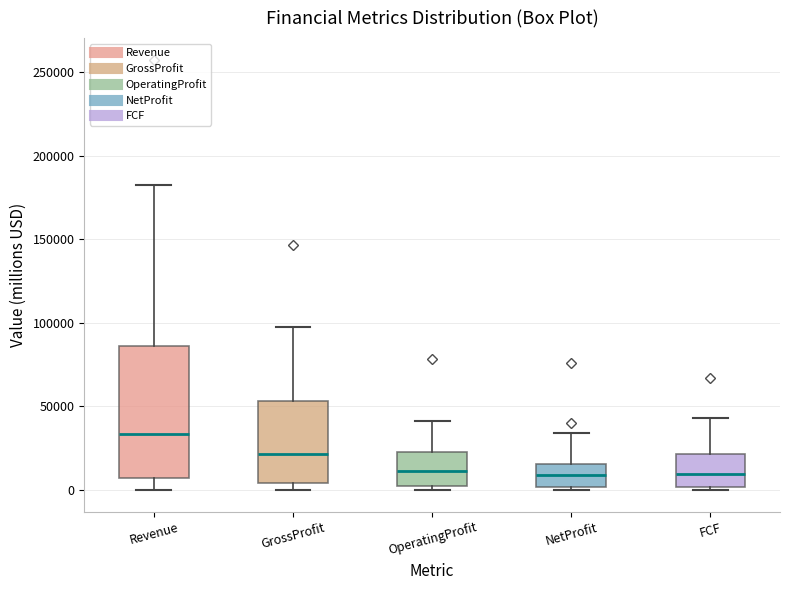

Where does the upper whisker of the box for GrossProfit end on the y-axis? The values are not printed on the chart, so give them approximately, as read against the axis.

100000